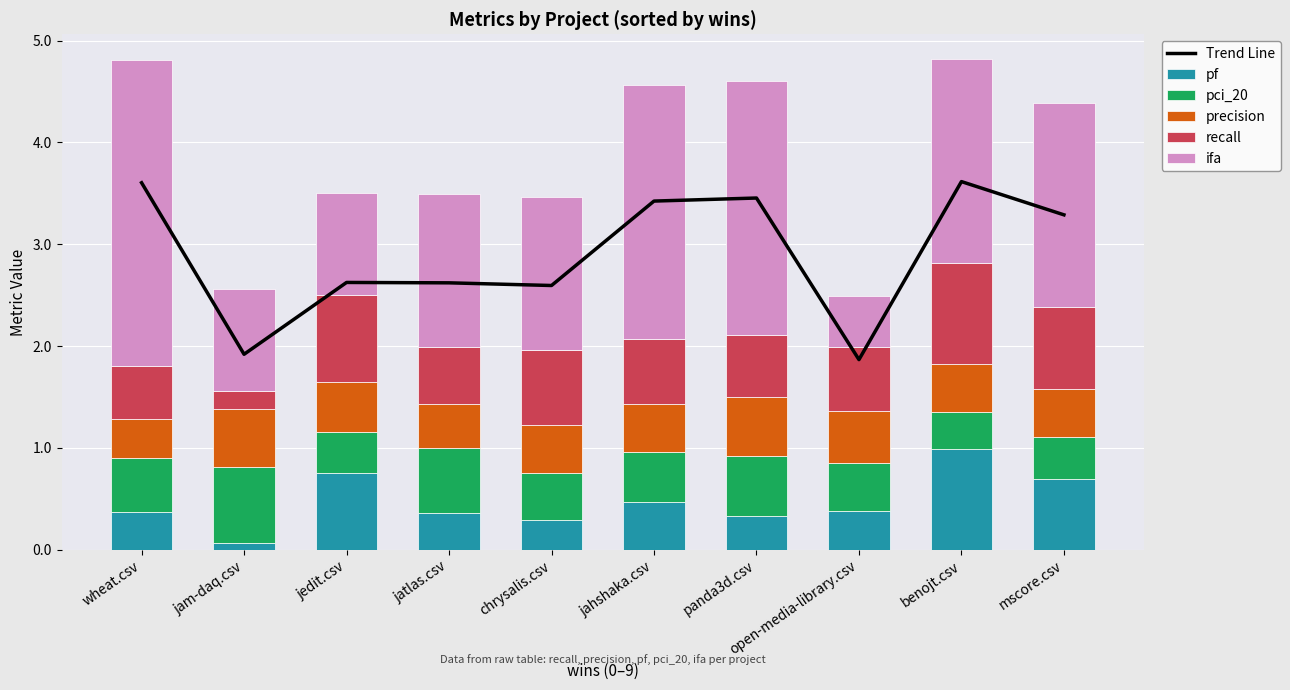

What is the difference between the second highest and second lowest values in the pf series?

0.5